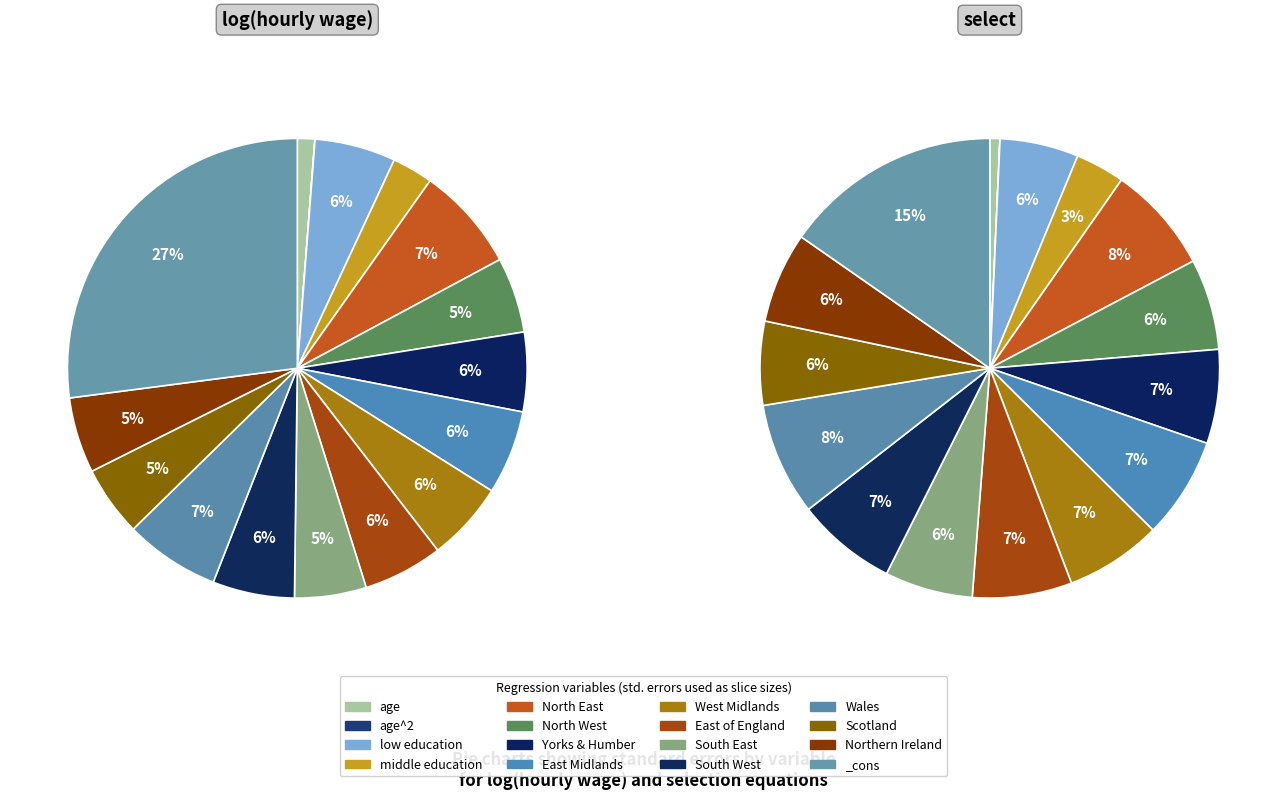

Which slice is the largest?

_cons